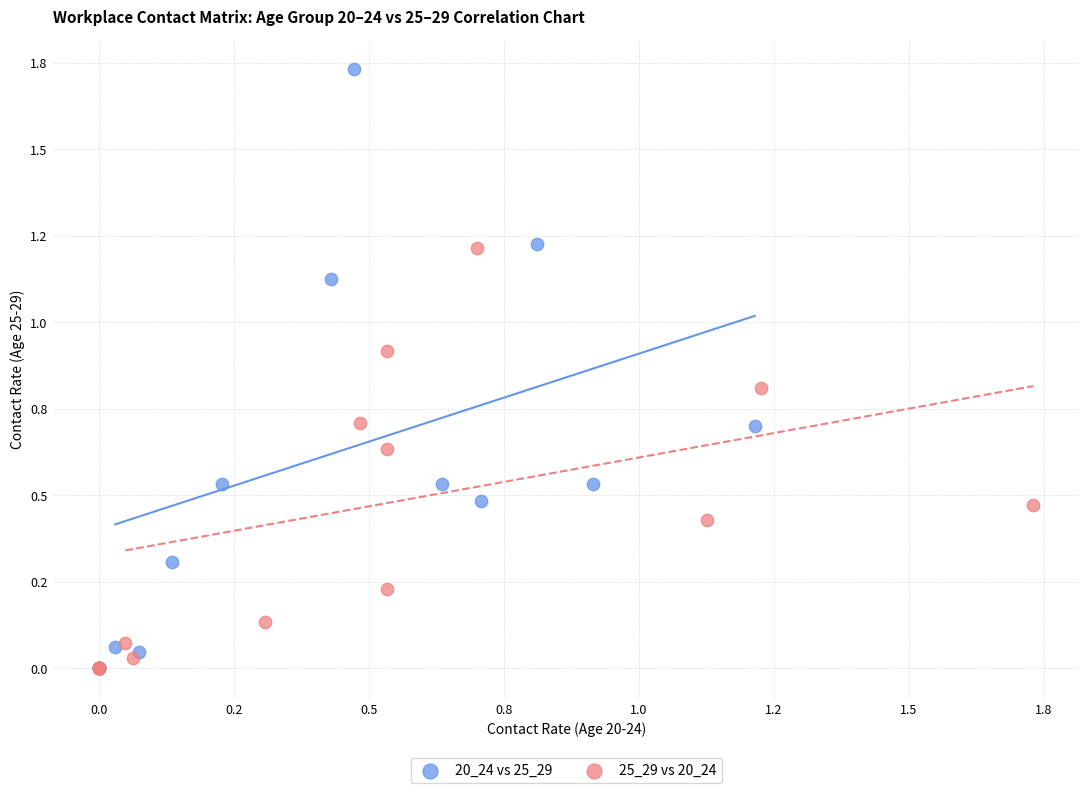

Which series has the largest Y range (max minus min)?

20_24 vs 25_29